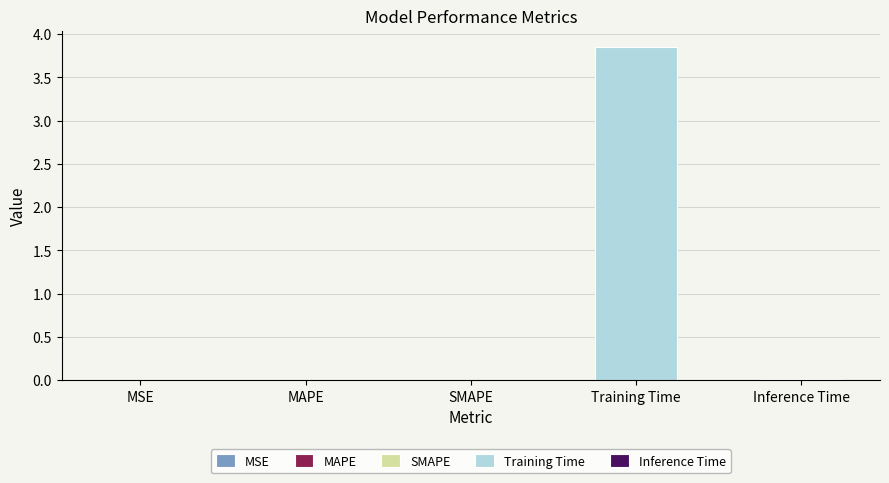

What position from the right is MAPE?

4